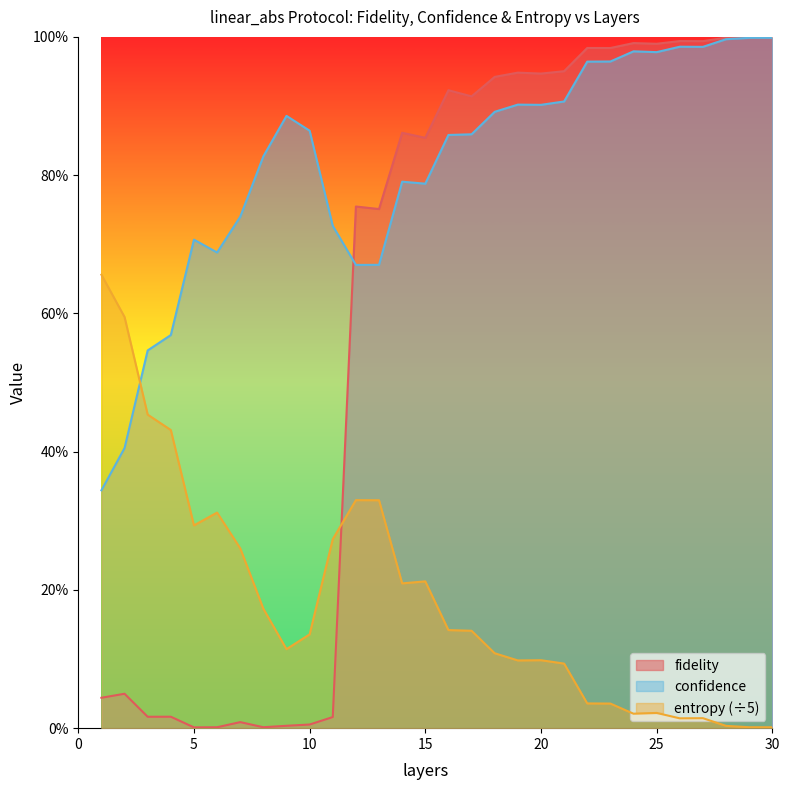

At how many categories does at least one series exceed 0?

30